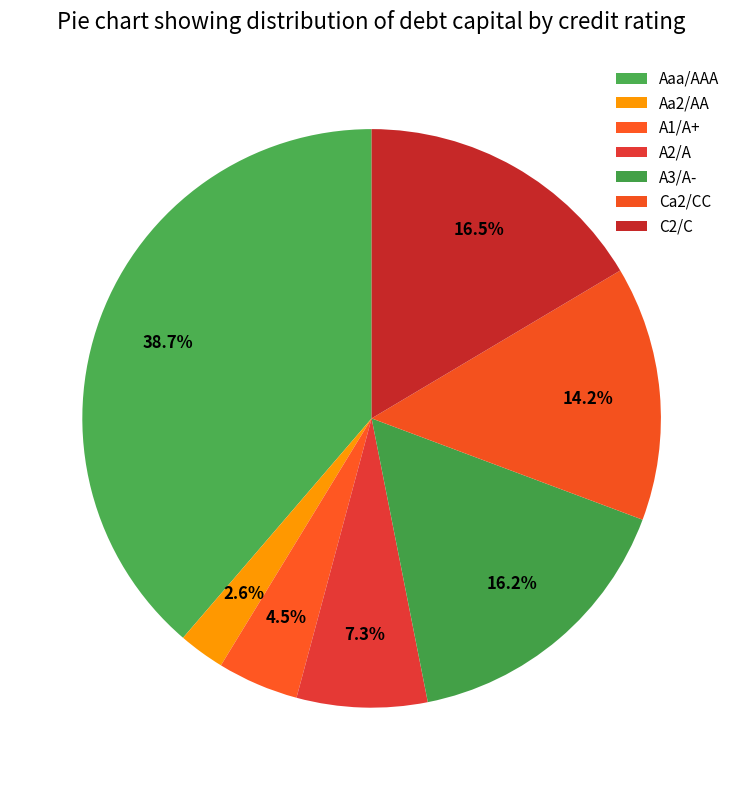

How many segments does this pie chart have?

7